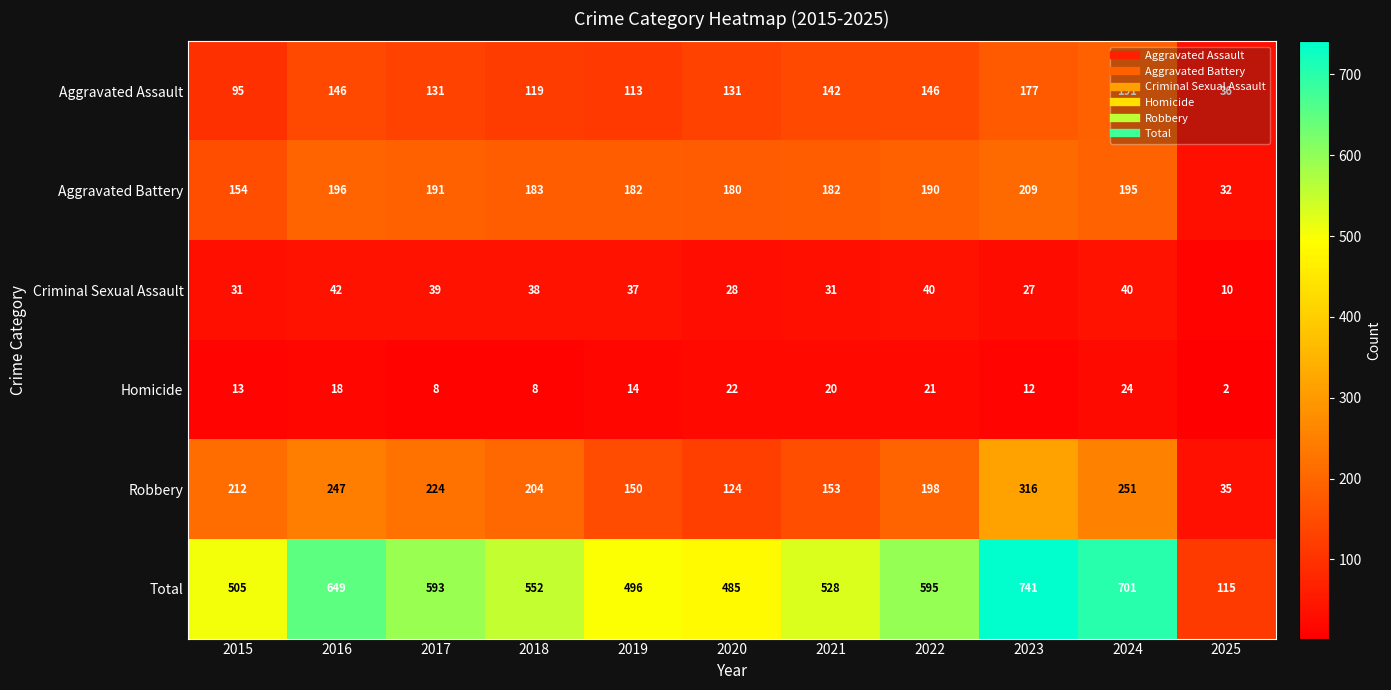

How many data points does each series have?

11